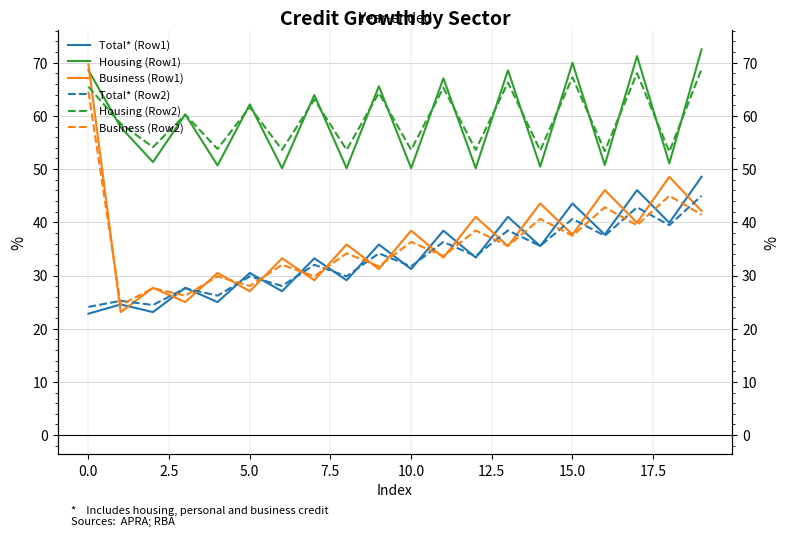

What is the difference between the maximum and minimum values in the Business (Row1) series?

46.6